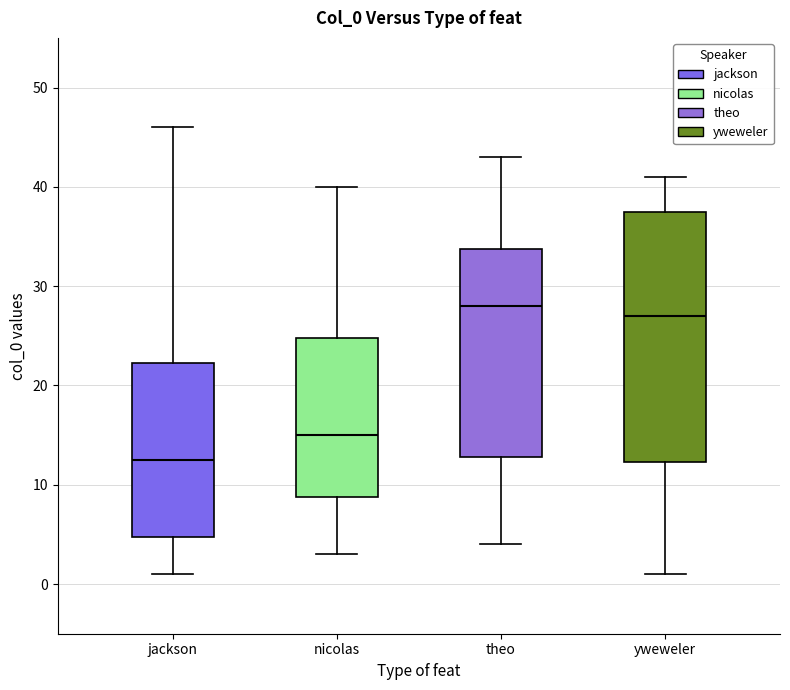

Reading left to right, read every box against the y-axis: the position of its median line, the range the box covers, and the ends of its whiskers. The values are not printed on the chart, so give them approximately, as read against the axis.

jackson: median 13, box 5 to 22, whiskers 1 to 46
nicolas: median 15, box 9 to 25, whiskers 3 to 40
theo: median 28, box 13 to 34, whiskers 4 to 43
yweweler: median 27, box 12 to 38, whiskers 1 to 41